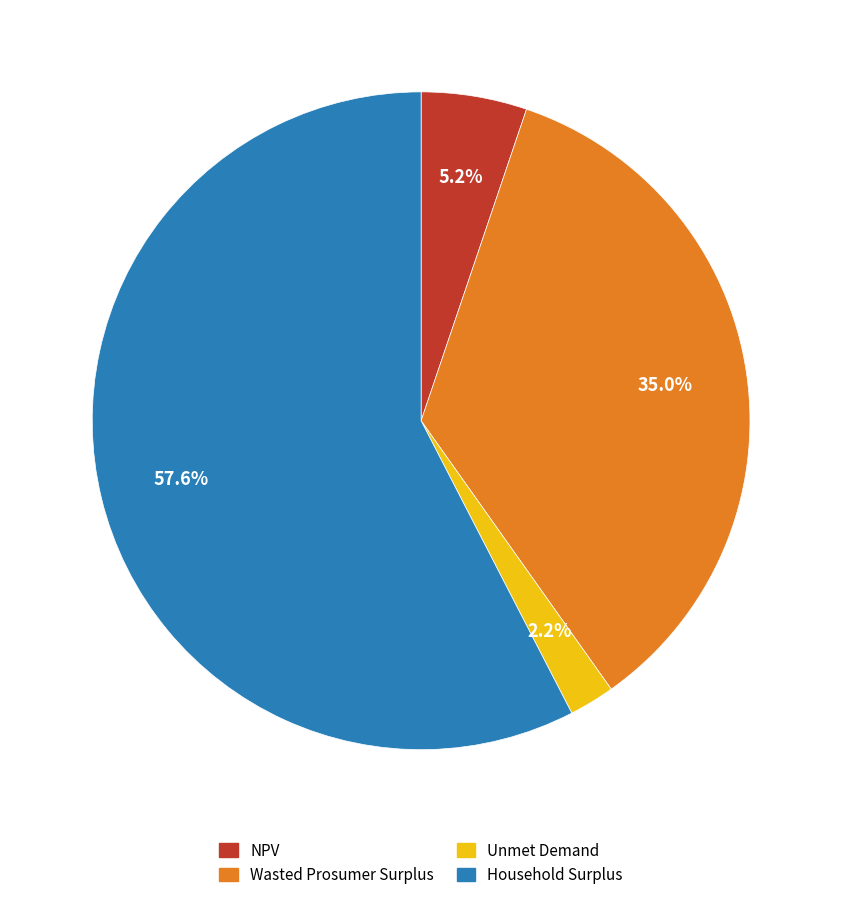

Is it true that Wasted Prosumer Surplus is 35% of the pie?

True